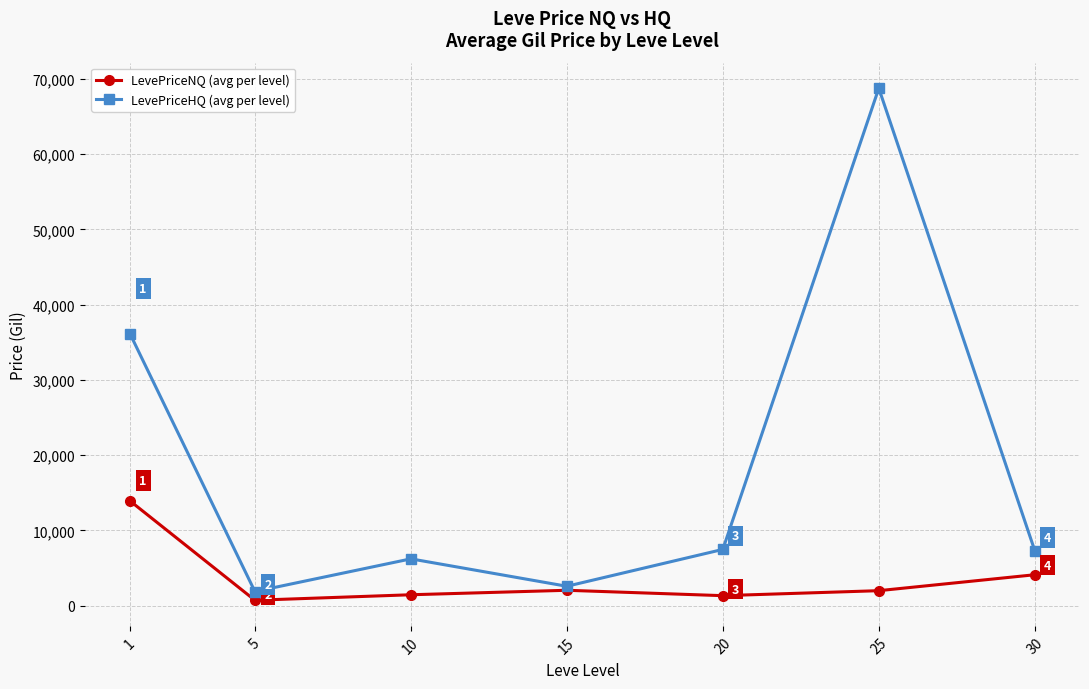

True or false: LevePriceNQ (avg per level) and LevePriceHQ (avg per level) intersect in this chart.

False